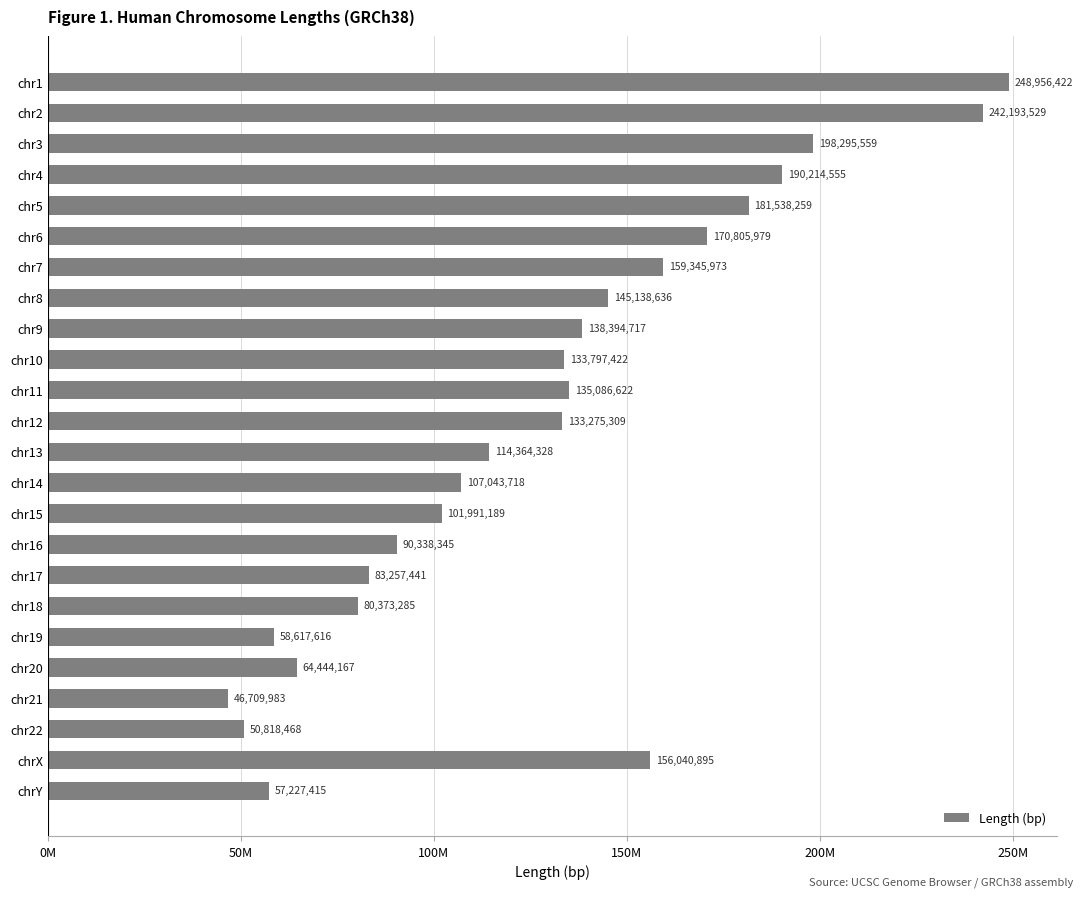

Rank the categories by value from highest to lowest.

chr1, chr2, chr3, chr4, chr5, chr6, chr7, chrX, chr8, chr9, chr11, chr10, chr12, chr13, chr14, chr15, chr16, chr17, chr18, chr20, chr19, chrY, chr22, chr21